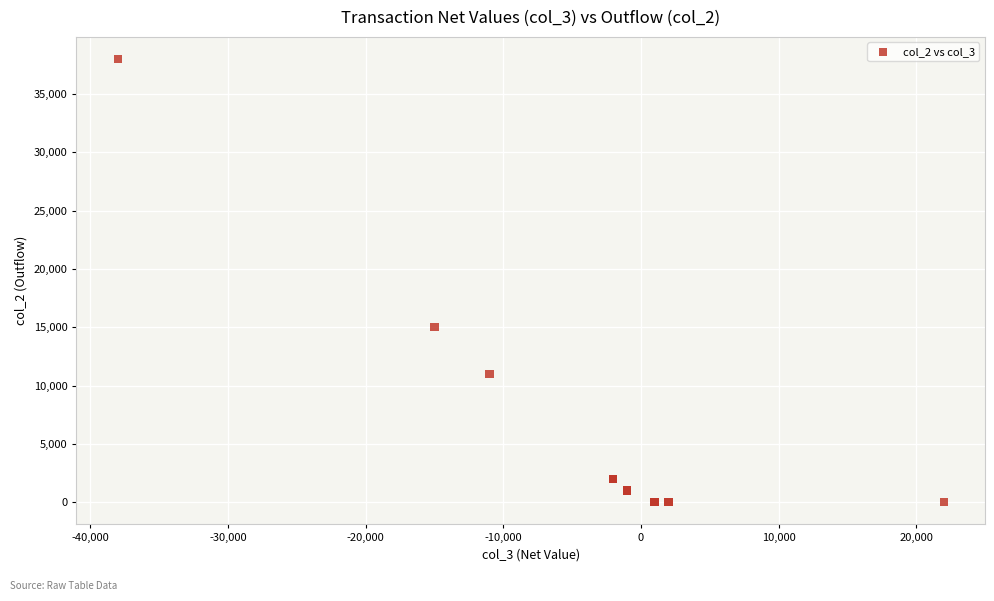

What Y value in the scatter plot is closest to 19000?

15000